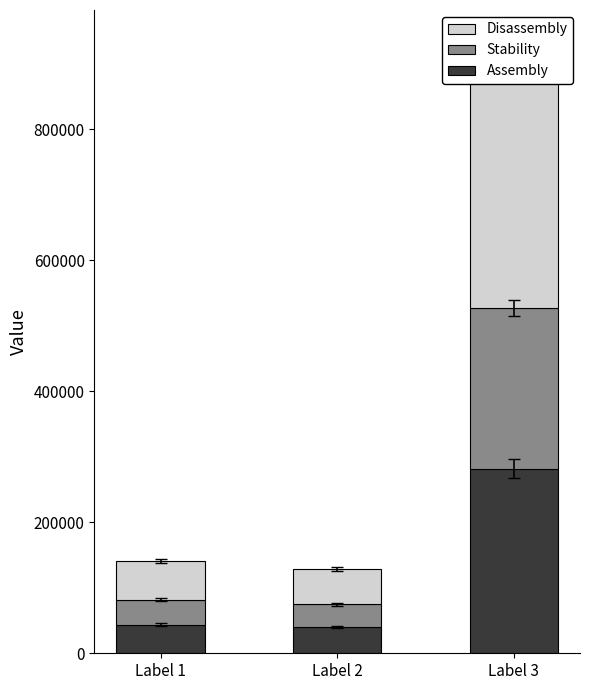

What is the difference between the Stability values at Label 2 and Label 1?

3521.9